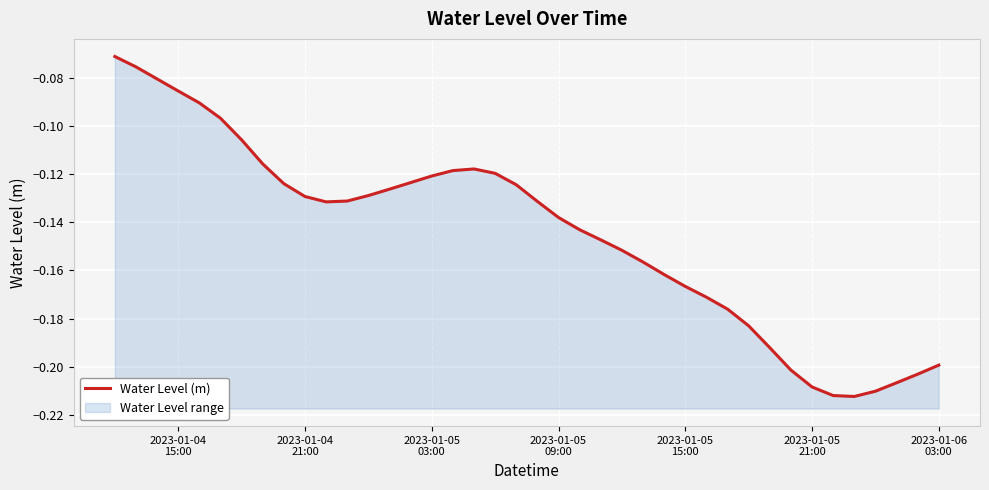

What is the average value?

-0.1